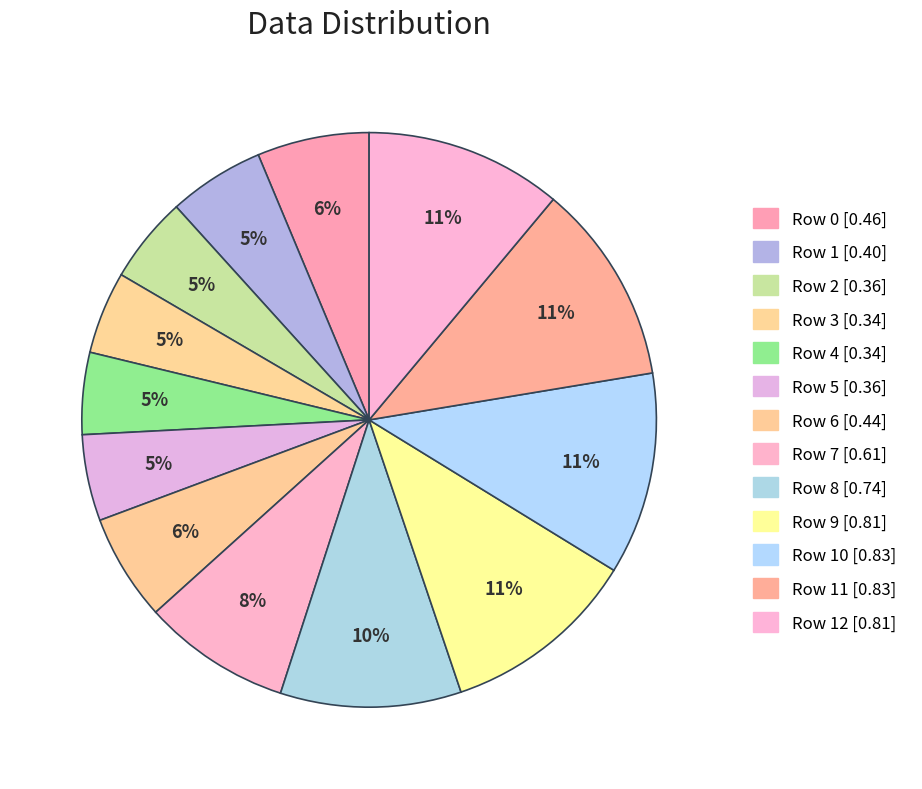

Count the number of slices in the pie.

13